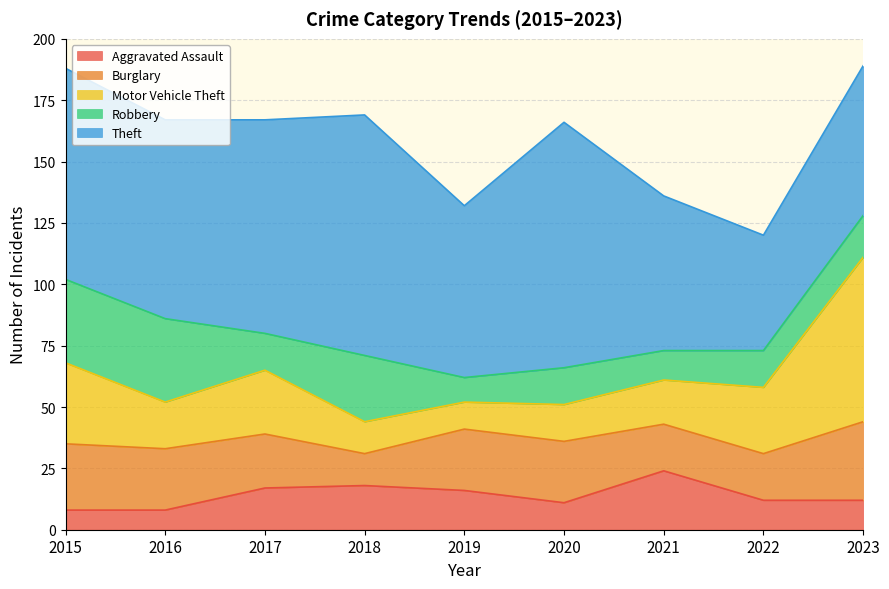

At which label does Robbery reach its minimum?

2019